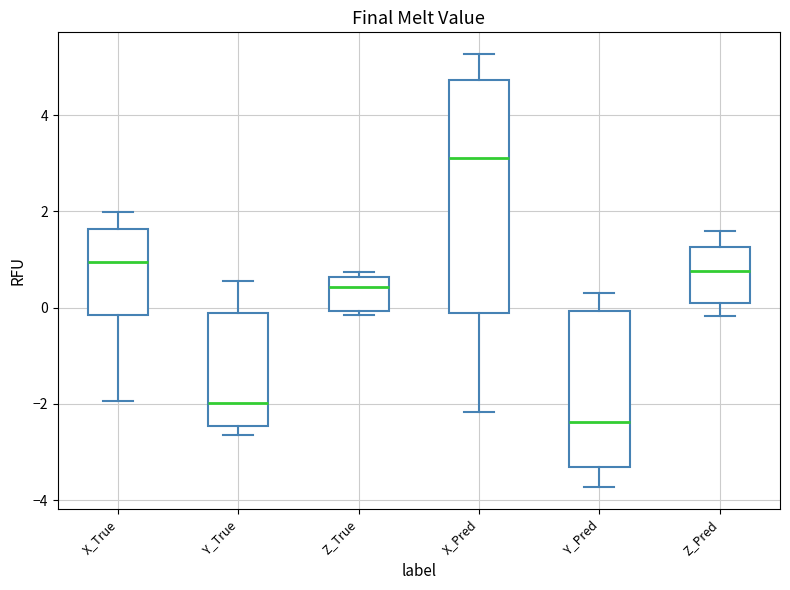

Reading left to right, transcribe this box plot: for each box, give where its median line is, the range the box spans, and where its two whiskers end, as read against the y-axis. The values are not printed on the chart, so give them approximately, as read against the axis.

X_True: median 1.0, box -0.2 to 1.6, whiskers -2.0 to 2.0
Y_True: median -2.0, box -2.4 to -0.2, whiskers -2.6 to 0.6
Z_True: median 0.4, box 0.0 to 0.6, whiskers -0.2 to 0.8
X_Pred: median 3.2, box -0.2 to 4.8, whiskers -2.2 to 5.2
Y_Pred: median -2.4, box -3.4 to 0.0, whiskers -3.8 to 0.4
Z_Pred: median 0.8, box 0.2 to 1.2, whiskers -0.2 to 1.6